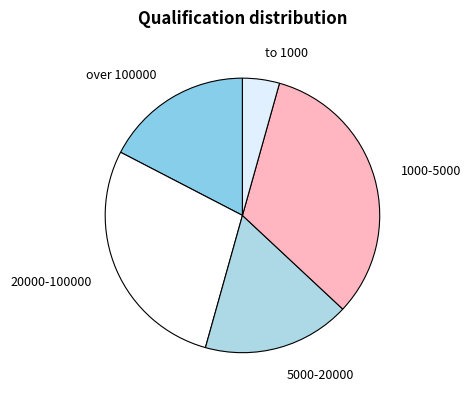

Which category has the smallest portion of the pie?

to 1000